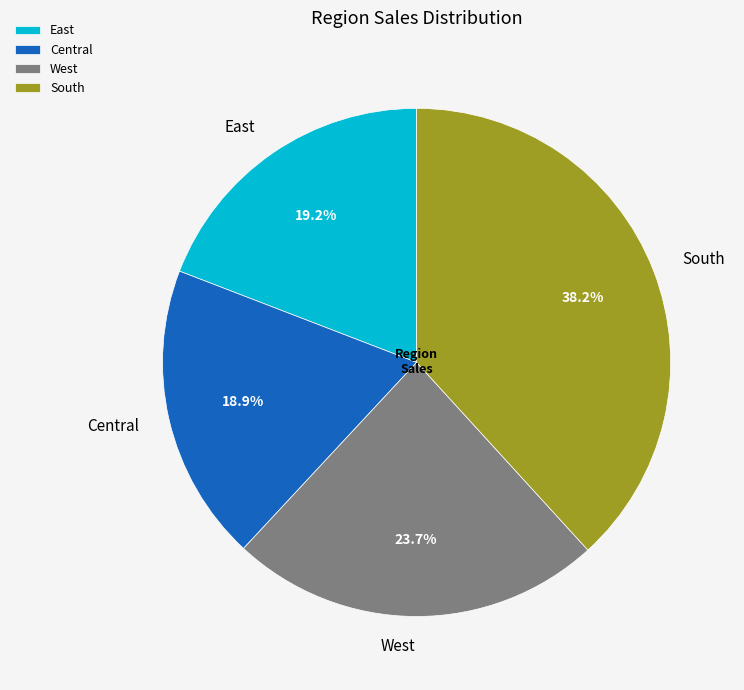

What is the ratio of the value at Central to the value at East?

1.0